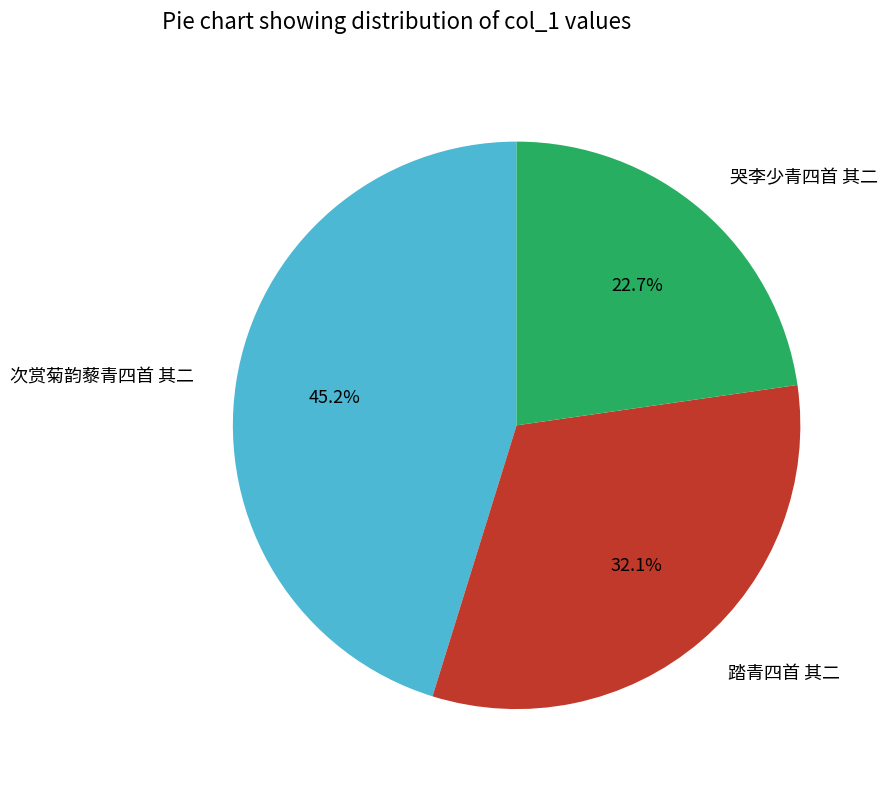

To the nearest percent, what percentage of the pie is 次赏菊韵藜青四首 其二?

45%